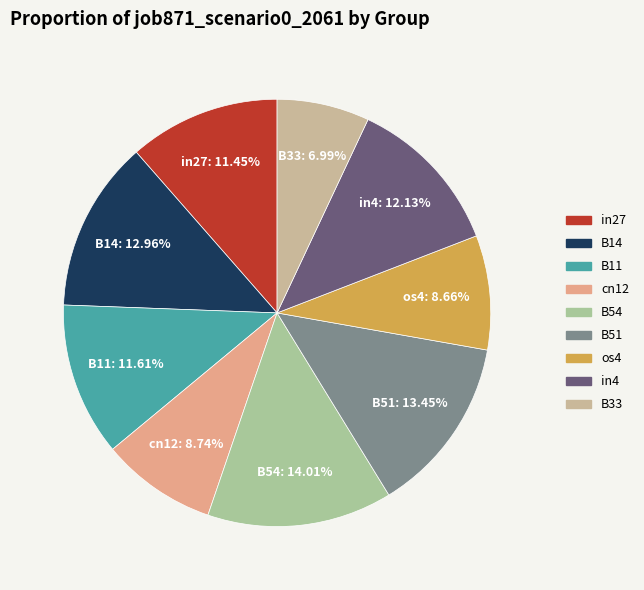

The cn12 slice represents 1% of the pie. True or false?

False